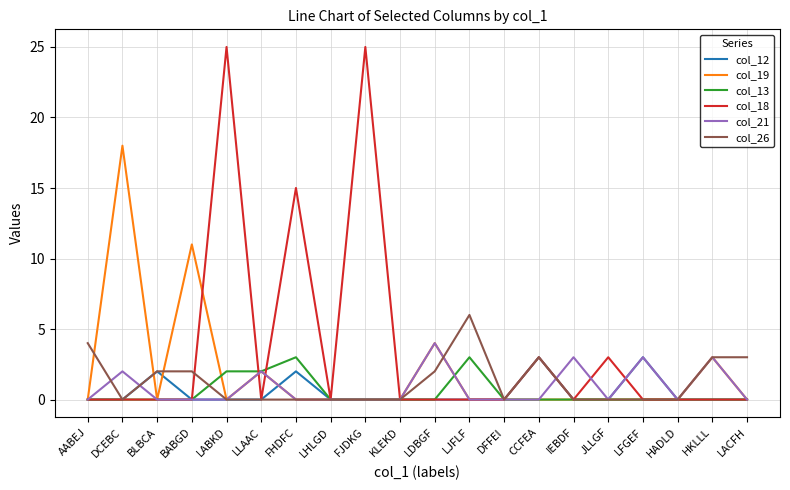

How many distinct data groups are displayed?

6